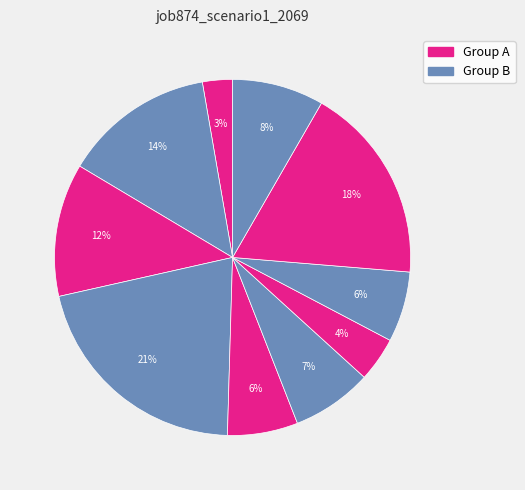

How many segments does this pie chart have?

10